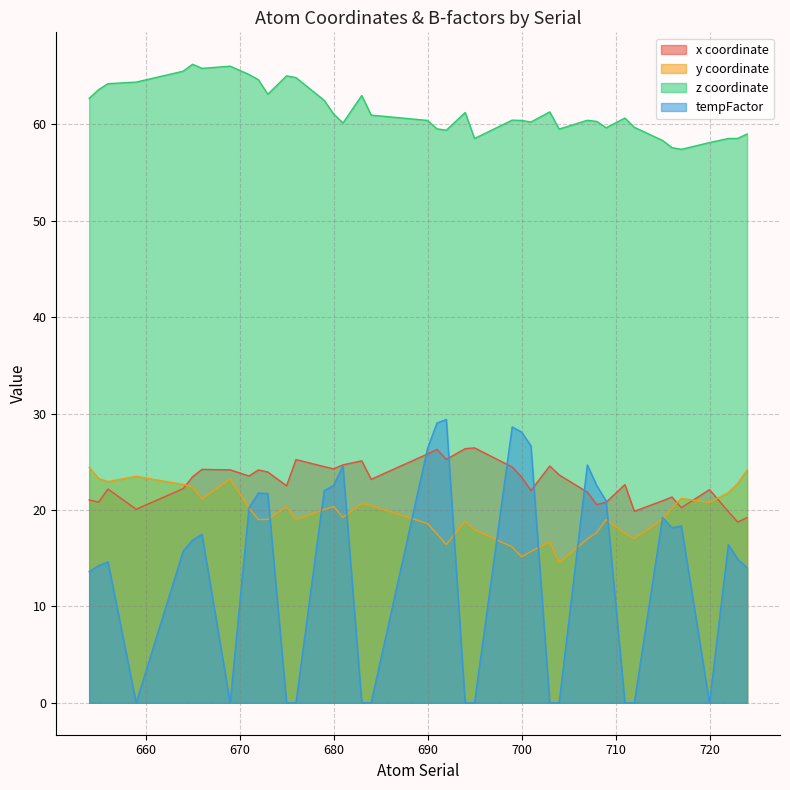

Where is the first local maximum for tempFactor?

656